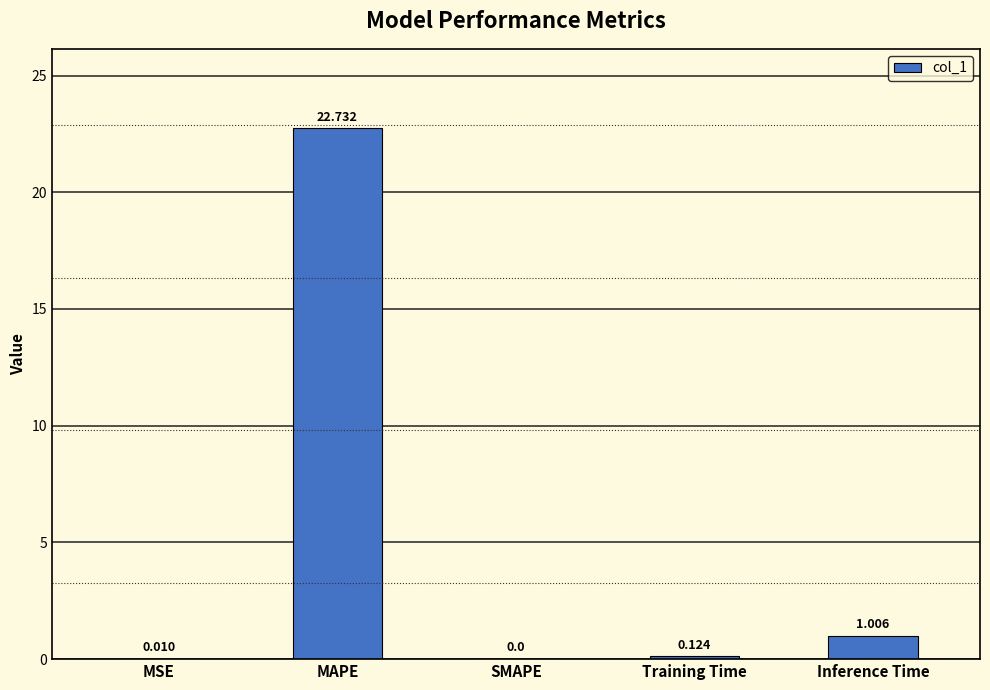

What is the change in value from MSE to Inference Time?

+1.0